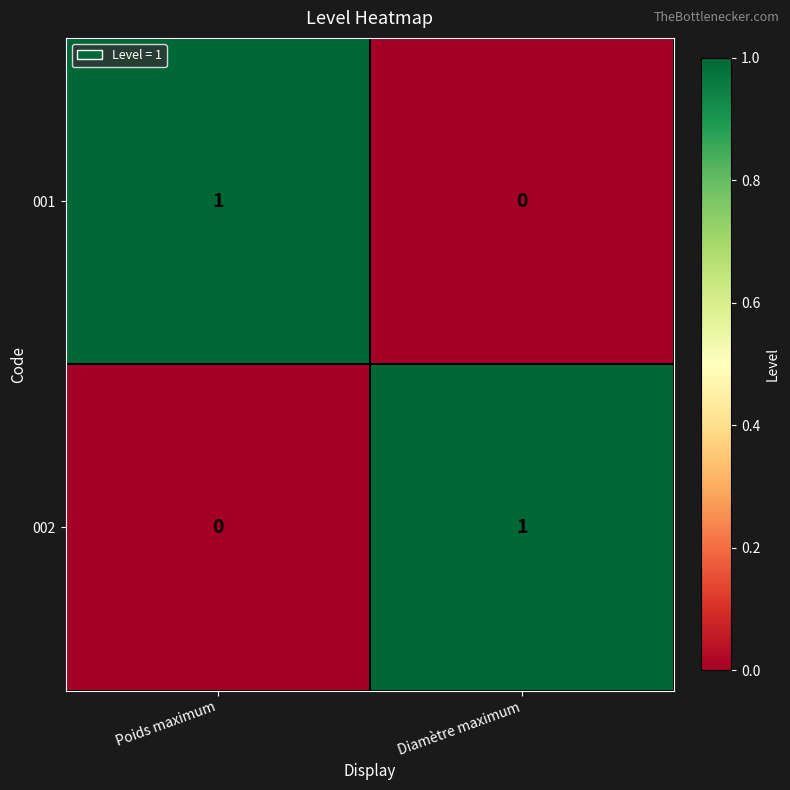

At how many categories does at least one series exceed 0?

2